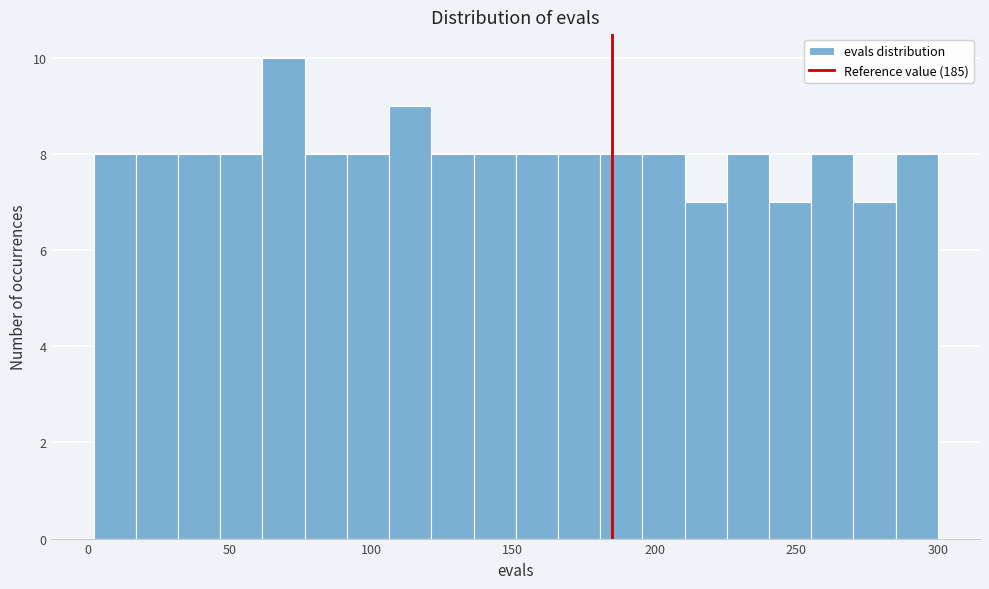

Around what value on the x-axis is the tallest bar? Give the approximate position of its centre, as read against the axis.

70